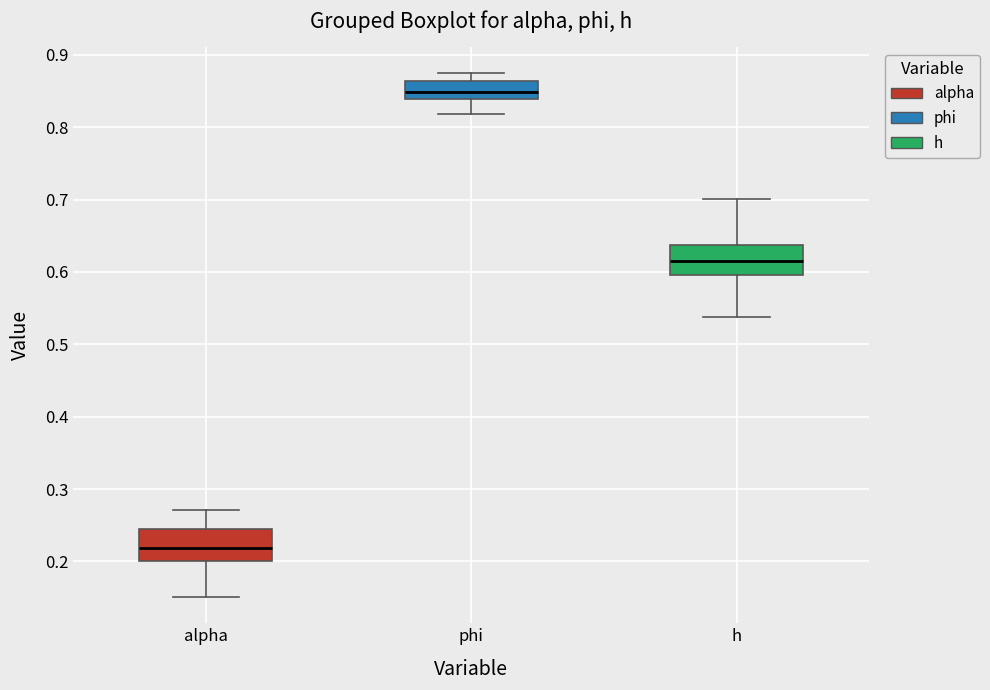

Reading left to right, read every box against the y-axis: the position of its median line, the range the box covers, and the ends of its whiskers. The values are not printed on the chart, so give them approximately, as read against the axis.

alpha: median 0.22, box 0.20 to 0.24, whiskers 0.15 to 0.27
phi: median 0.85, box 0.84 to 0.86, whiskers 0.82 to 0.87
h: median 0.62, box 0.60 to 0.64, whiskers 0.54 to 0.70